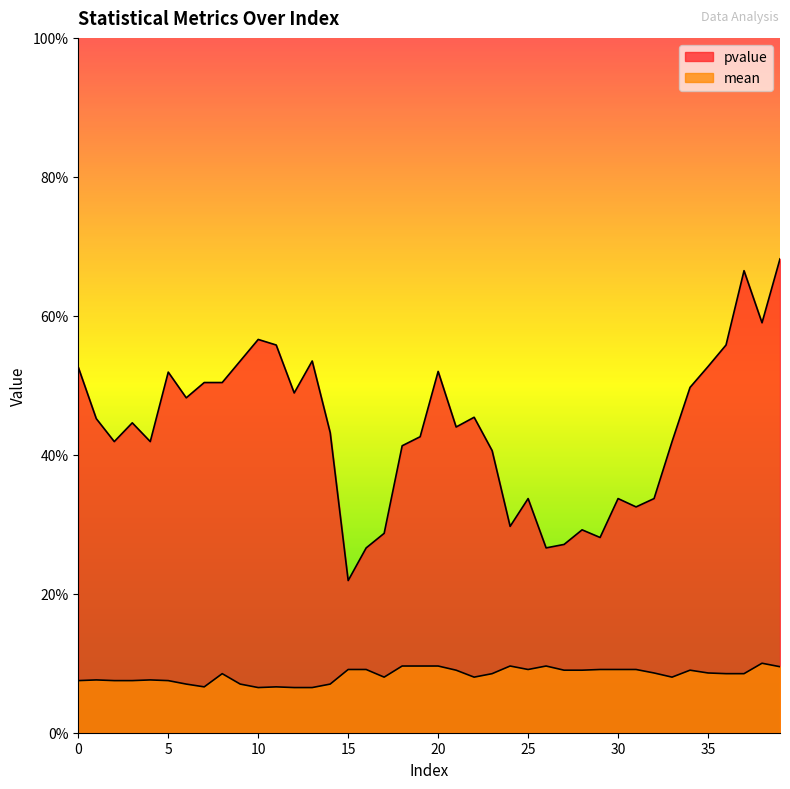

What is the value of the pvalue point at the 40th from the left?

0.7